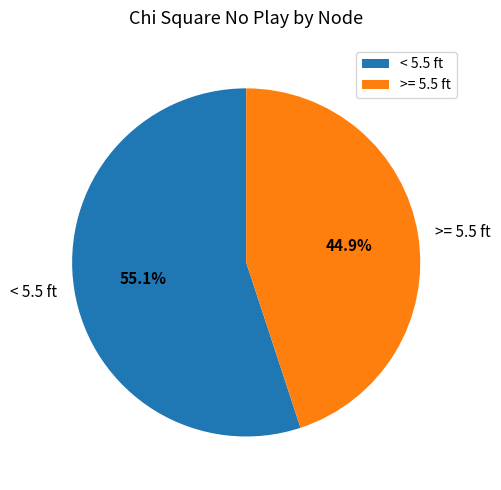

What percentage is the < 5.5 ft slice, to the nearest percent?

55%